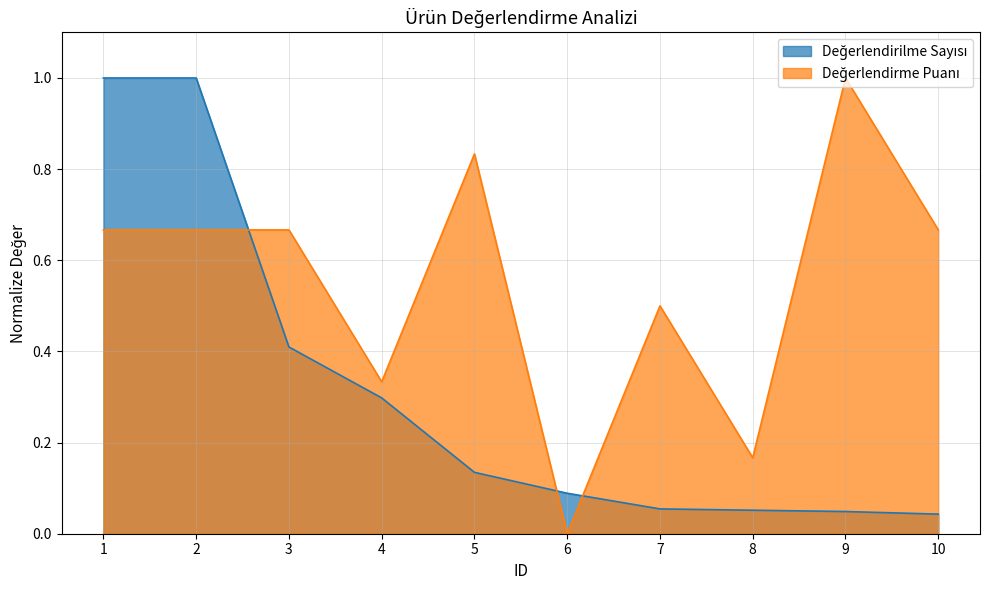

True or false: Değerlendirme Puanı and Değerlendirilme Sayısı intersect in this chart.

True